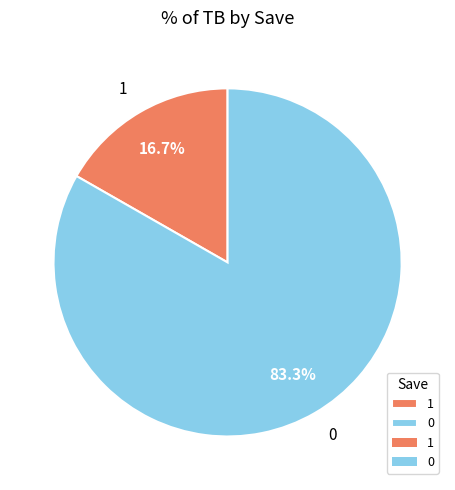

What is the smallest slice in the pie chart?

1